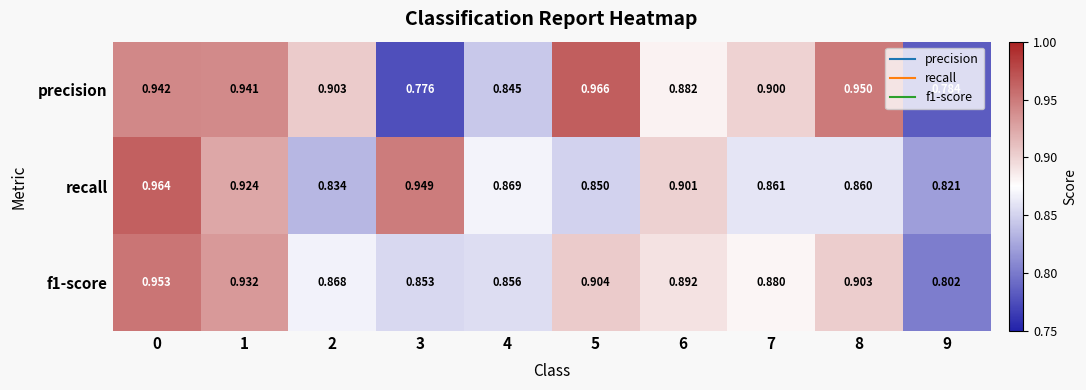

Which series has the largest total across all categories?

precision